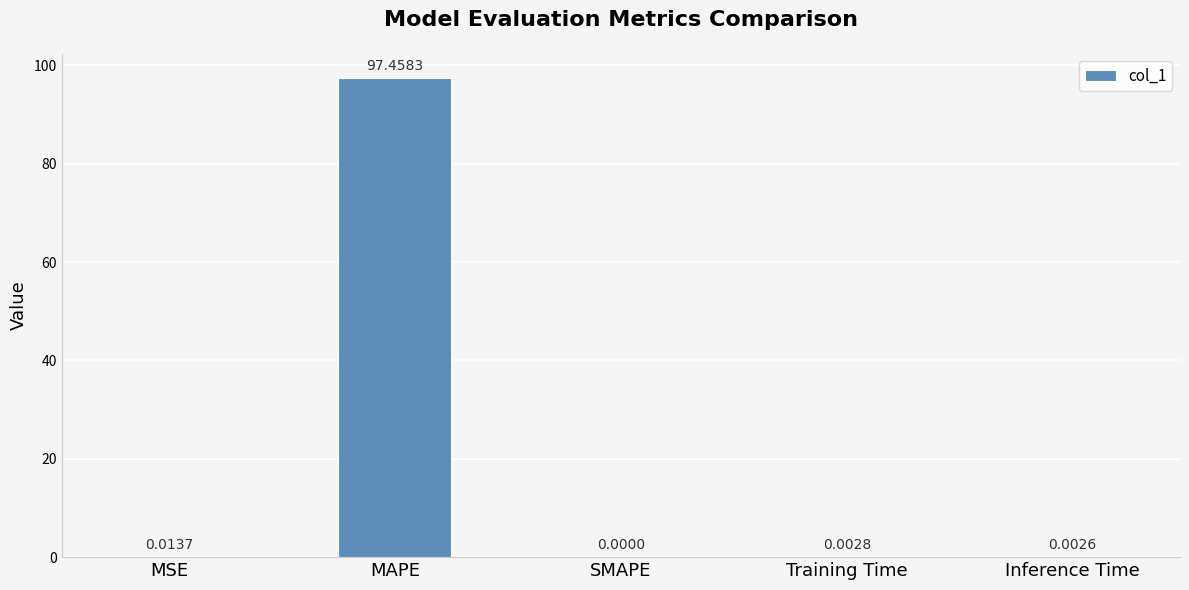

Between Inference Time and MAPE, which is larger?

MAPE